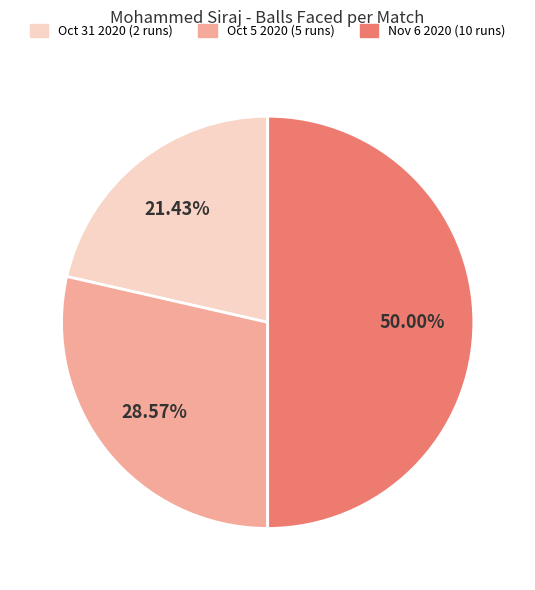

What is the smallest slice in the pie chart?

Oct 31 2020 (2 runs)